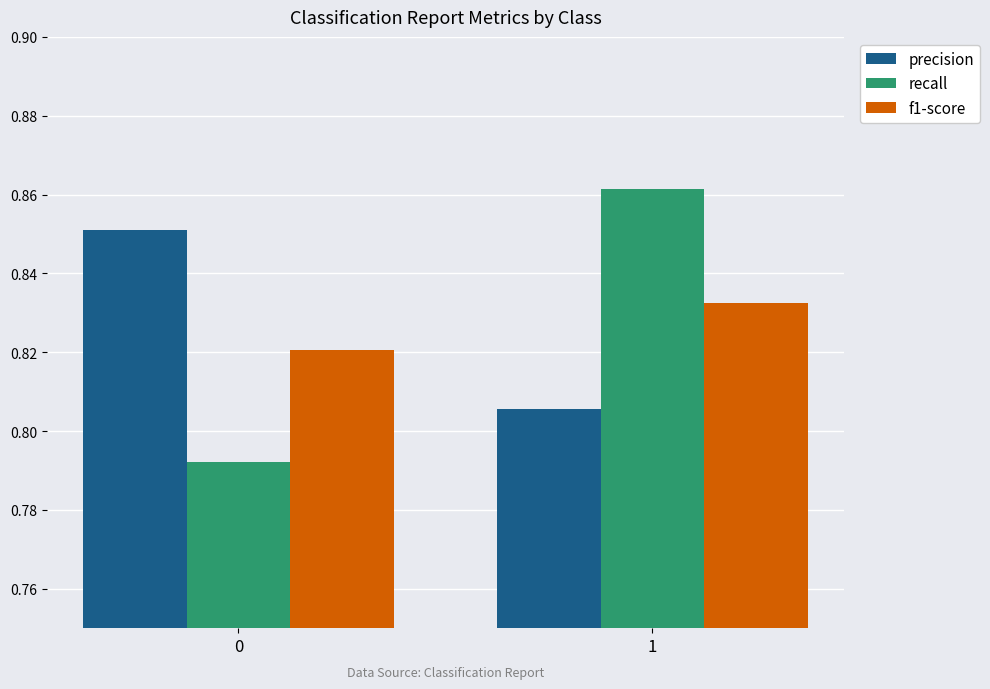

Is the value of f1-score at 0 greater than the value of recall at 1?

No